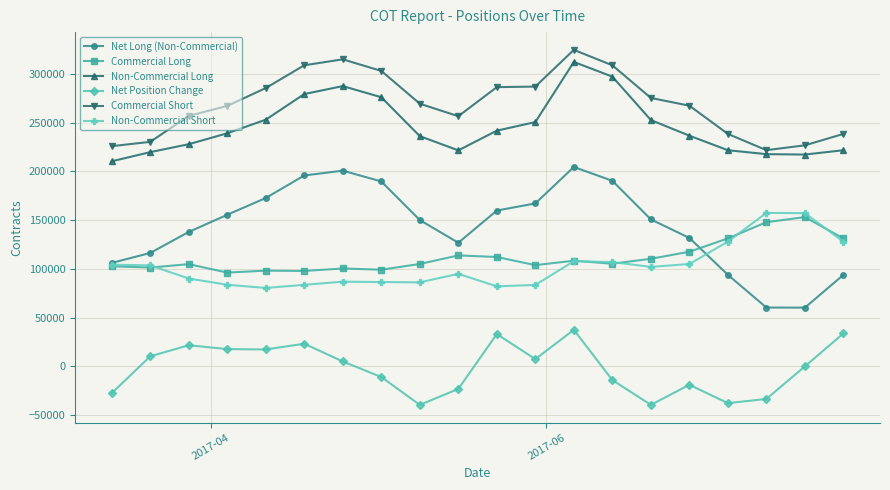

Which series has the largest range (max minus min)?

Net Long (Non-Commercial)